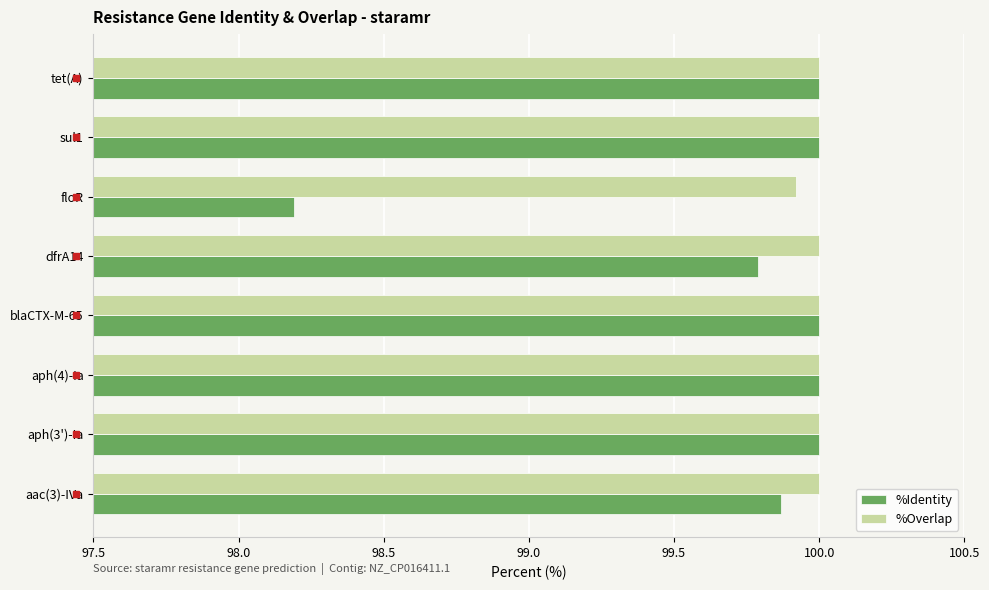

What is the difference between the maximum and minimum values in the %Identity series?

1.8